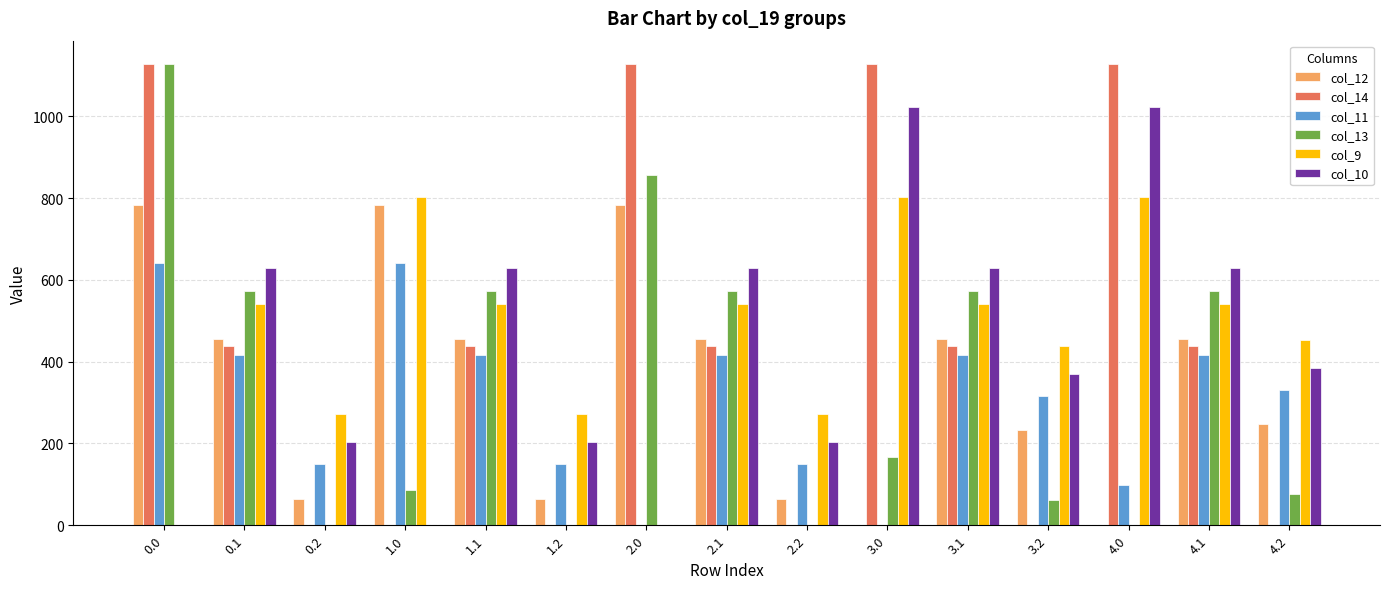

Is it true that col_12 equals 0.0 at 4.0?

True